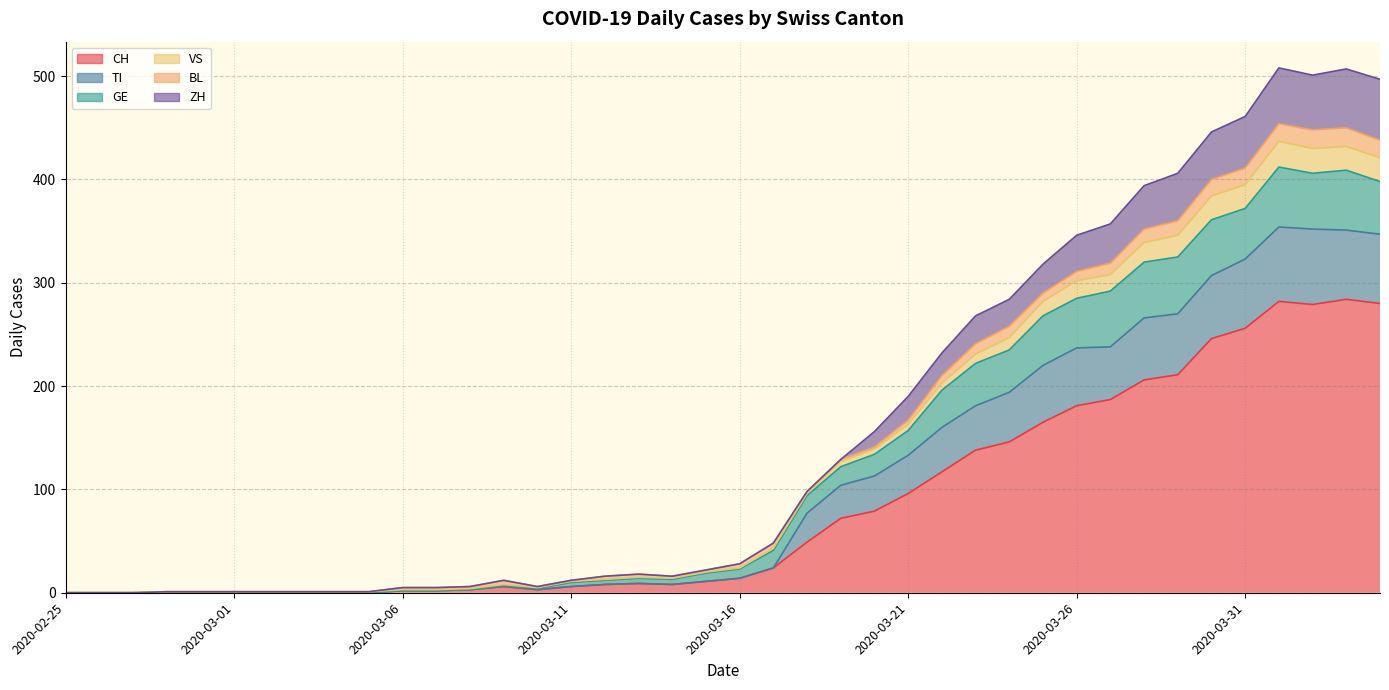

True or false: CH has a value of 8 at 2020-03-14.

True